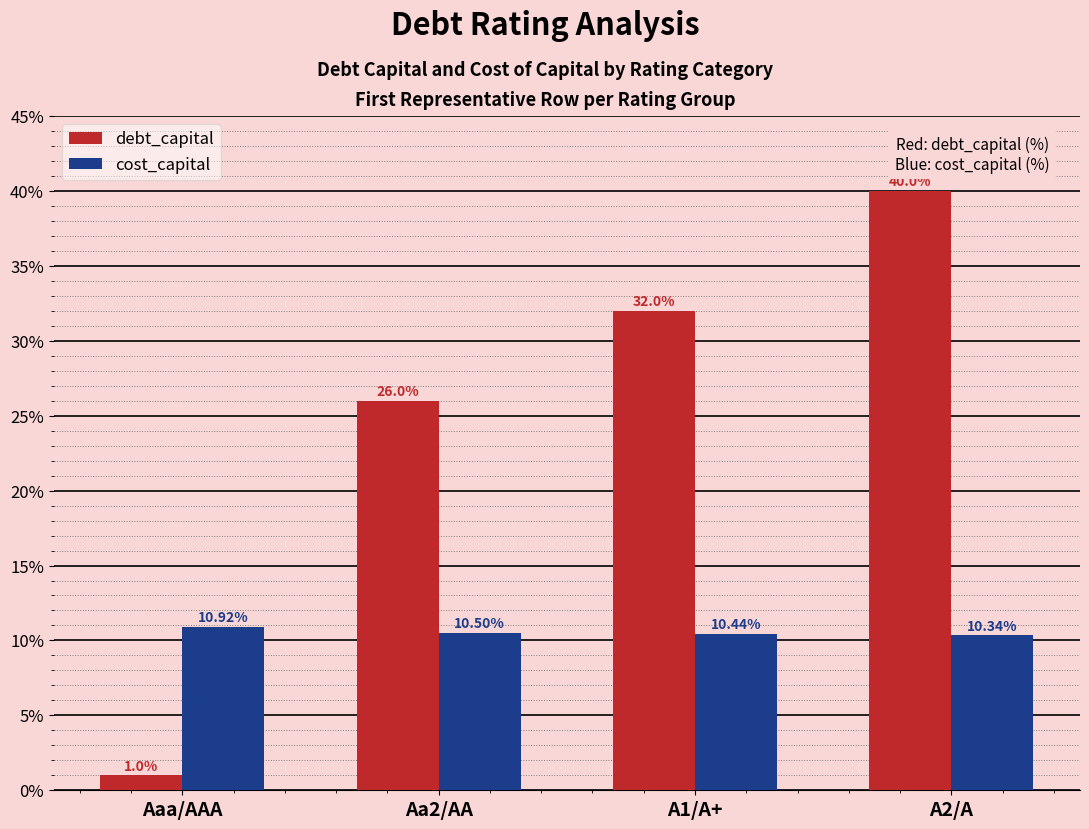

Rank the series by their average value, from lowest to highest.

cost_capital, debt_capital